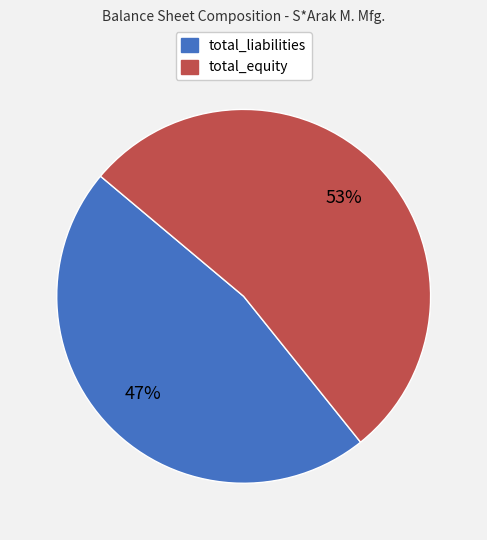

To the nearest percent, what is the difference between the largest and smallest slice percentages?

6%